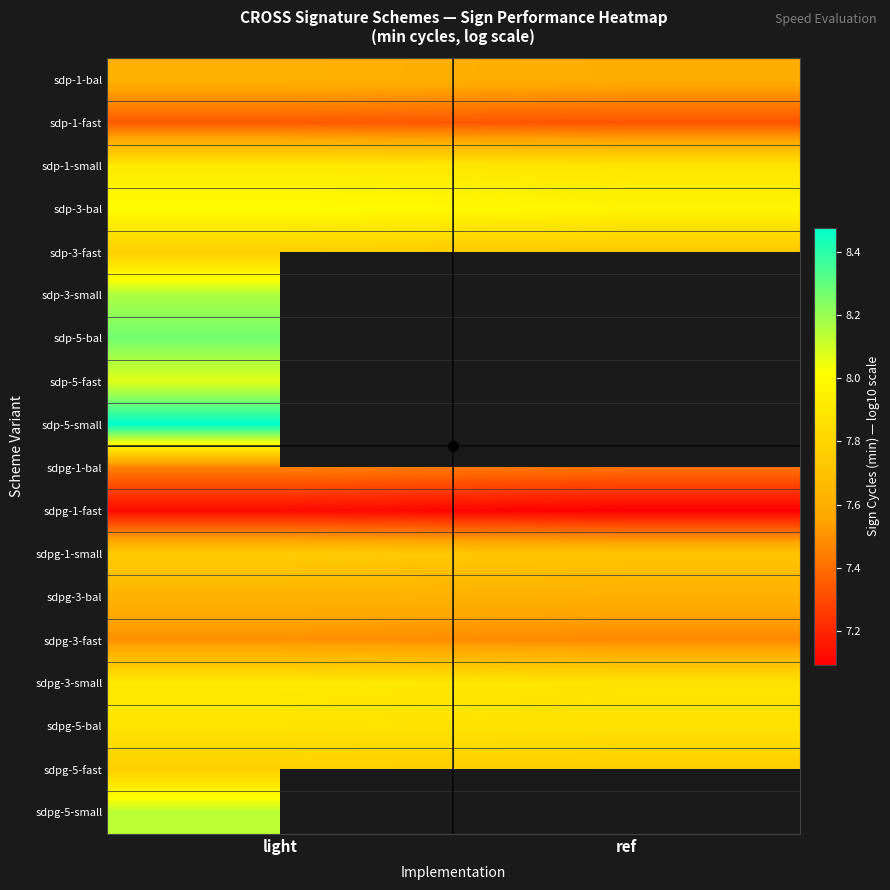

List the series in order of their overall mean, highest first.

sdp-3-small, sdp-5-bal, sdp-5-fast, sdp-3-bal, sdp-1-small, sdp-5-small, sdpg-3-small, sdpg-5-bal, sdpg-5-fast, sdp-3-fast, sdpg-1-small, sdpg-3-bal, sdp-1-bal, sdpg-1-bal, sdp-1-fast, sdpg-1-fast, sdpg-5-small, sdpg-3-fast